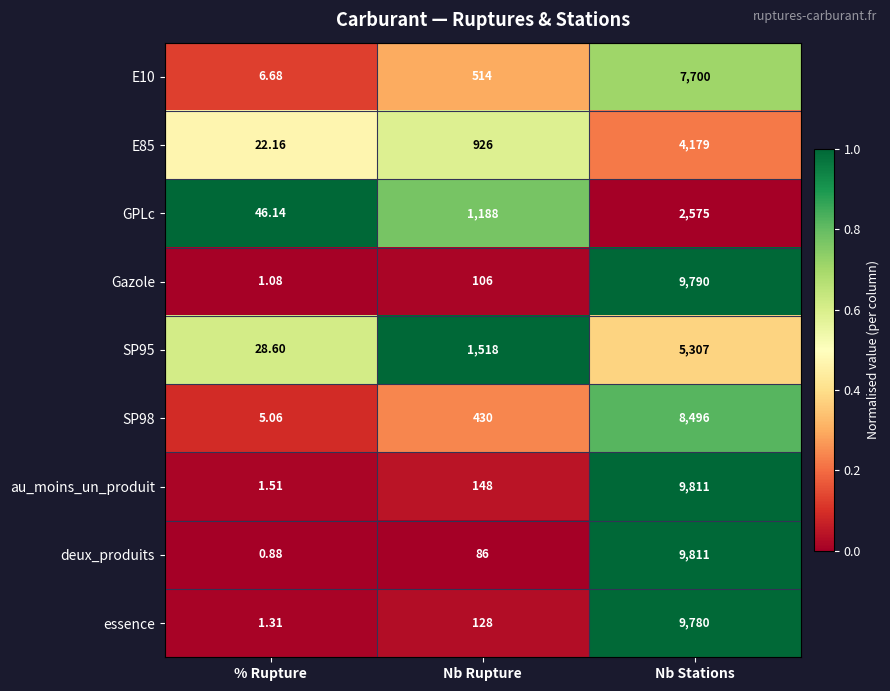

Which category has the highest value across all series?

Nb Stations